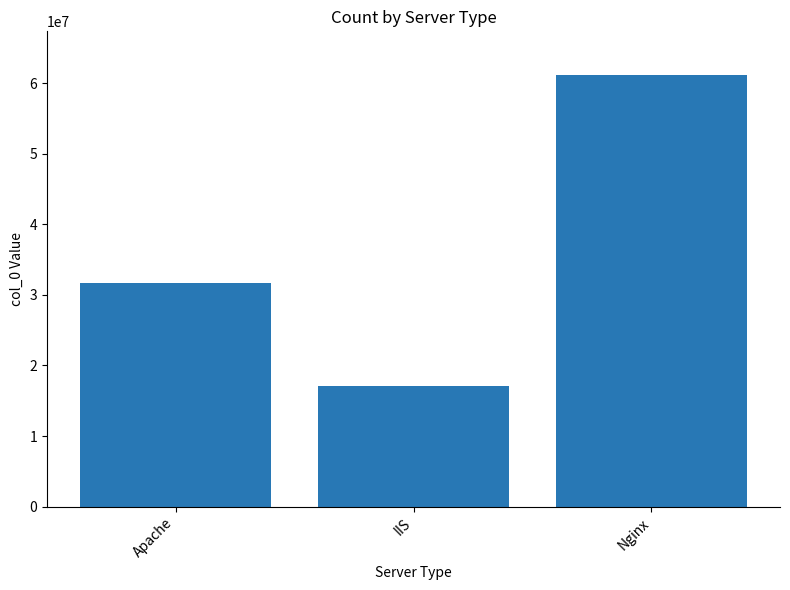

What is the value of the 3rd bar from the left?

61200176